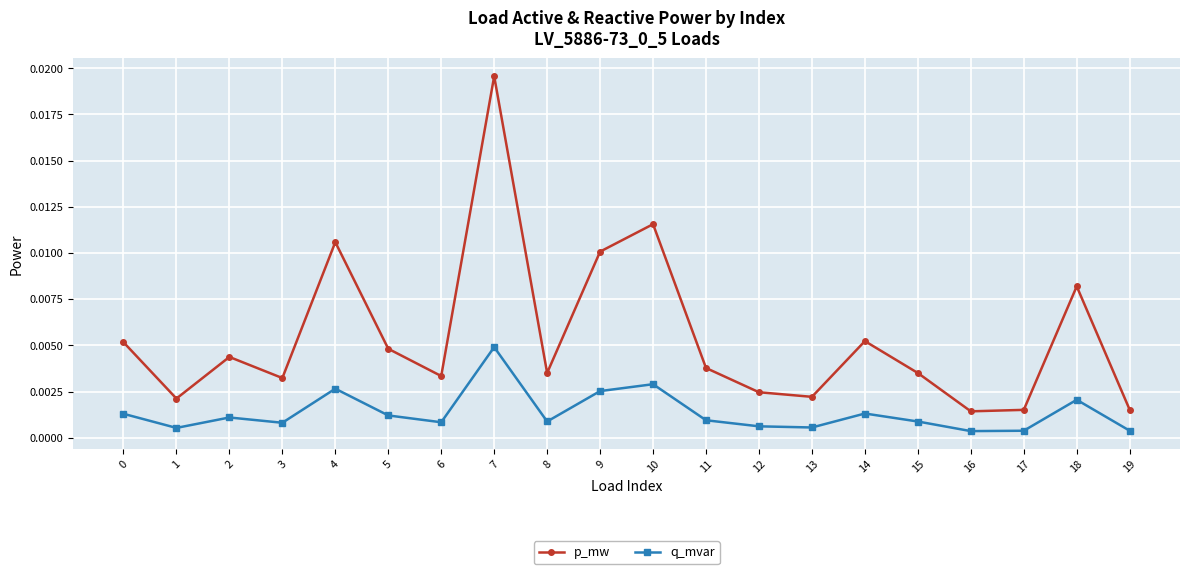

True or false: p_mw and q_mvar intersect in this chart.

False